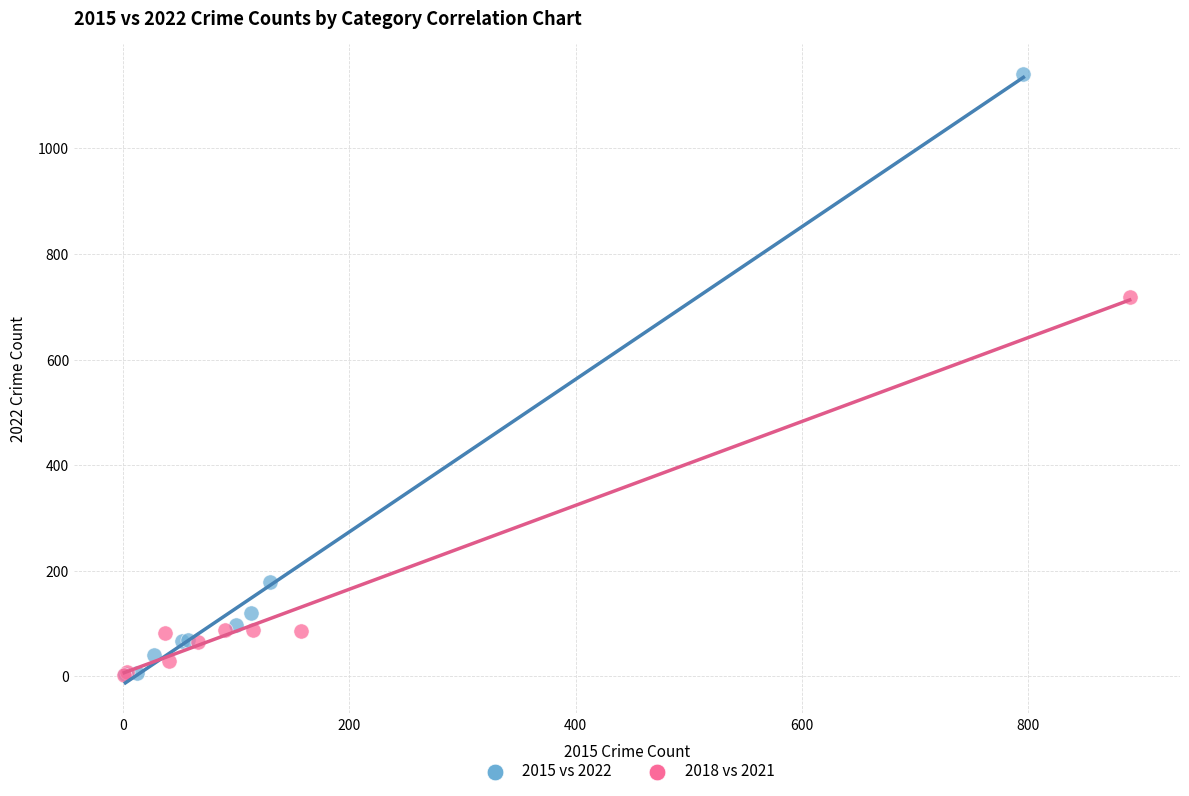

What are all the series names shown in the legend?

2015 vs 2022, 2018 vs 2021